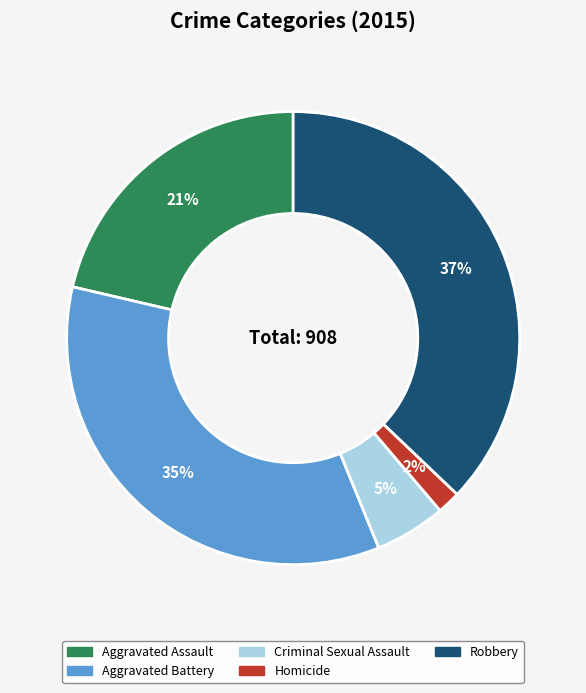

Combined, do Aggravated Battery and Criminal Sexual Assault account for over 50%?

No